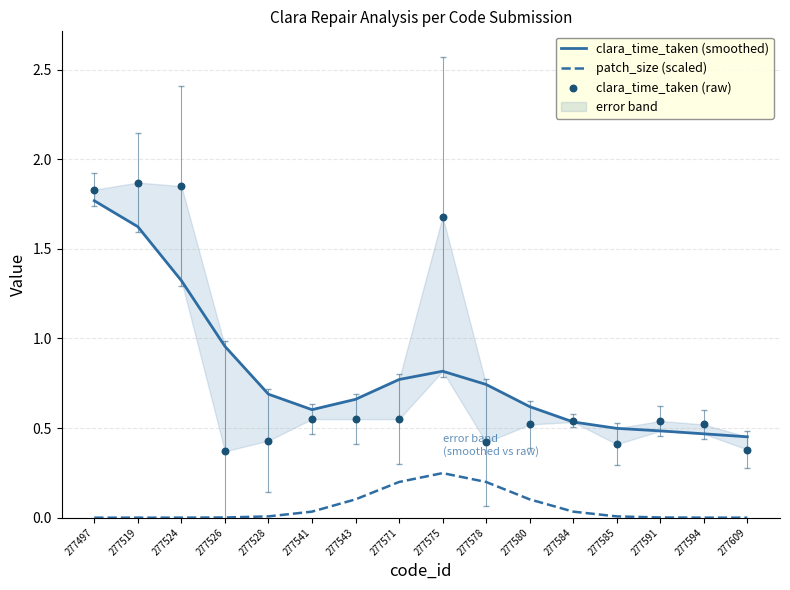

Is the value of patch_size (scaled) at 277585 greater than the value of clara_time_taken (smoothed) at 277526?

No